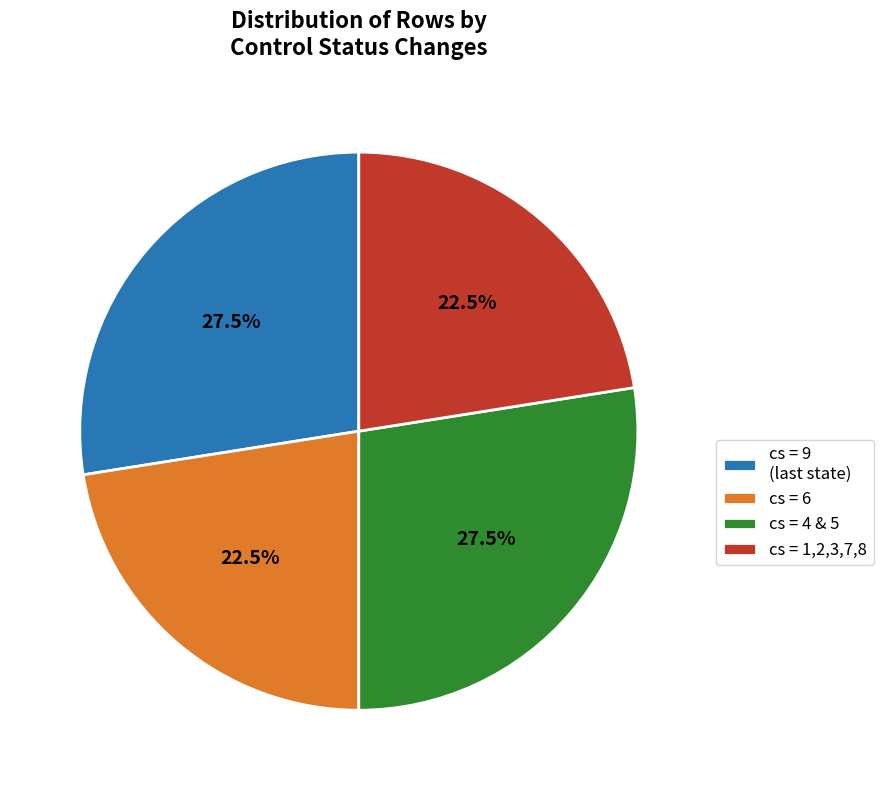

Does cs = 4 & 5 represent more than half of the total?

No